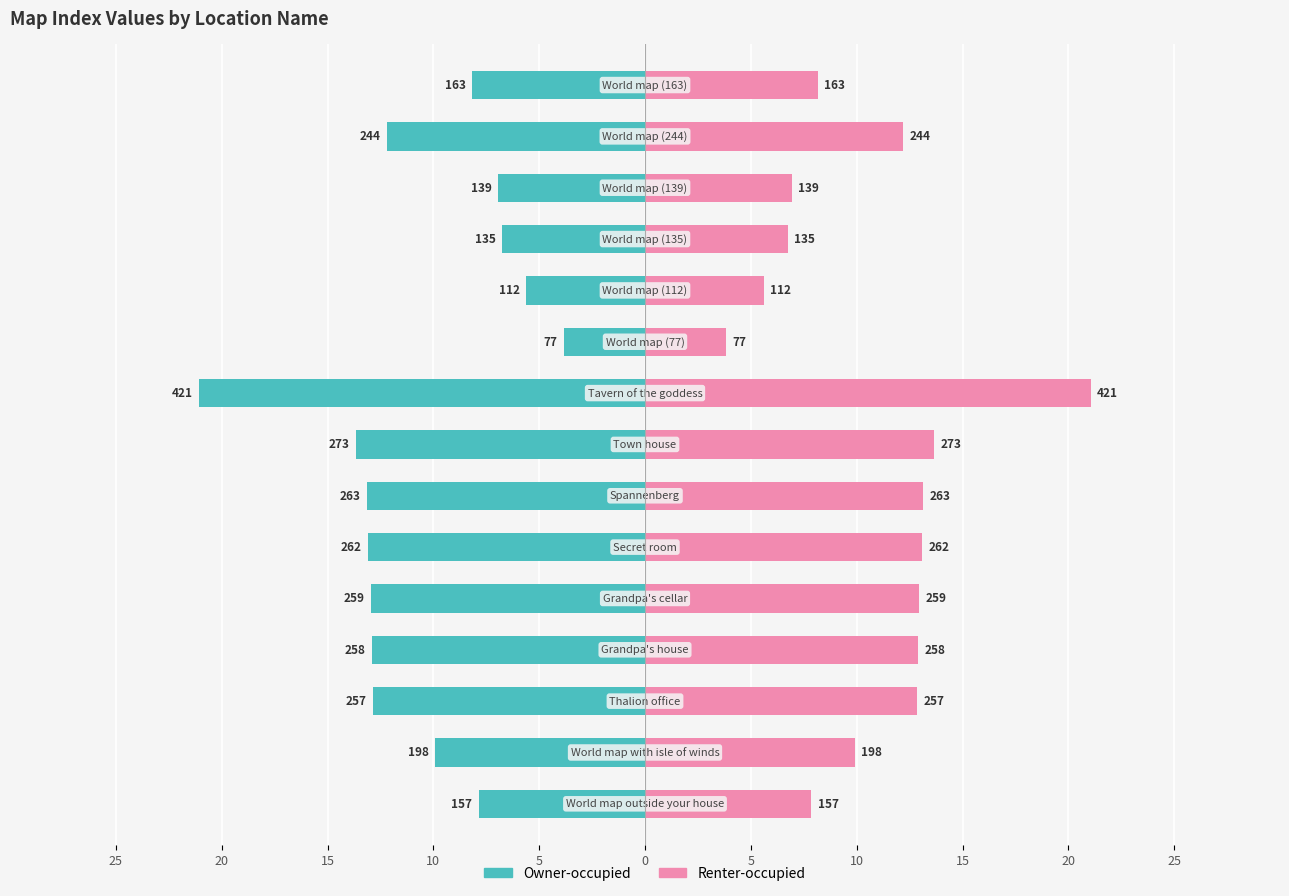

Which series has the widest spread of values?

Owner-occupied